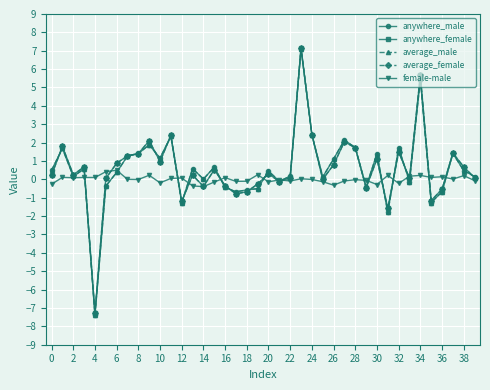

What is the maximum value shown in the chart?

7.2